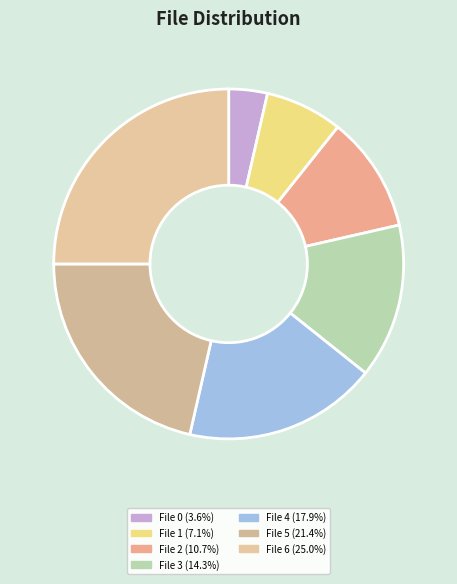

Is there a majority slice in this chart?

No